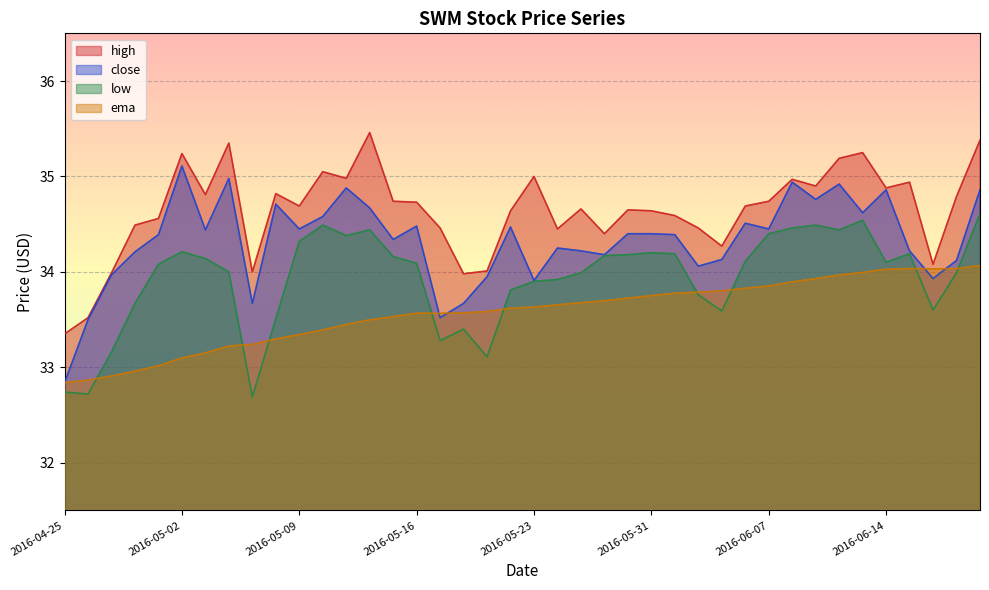

How many values in the ema series are below 33?

4